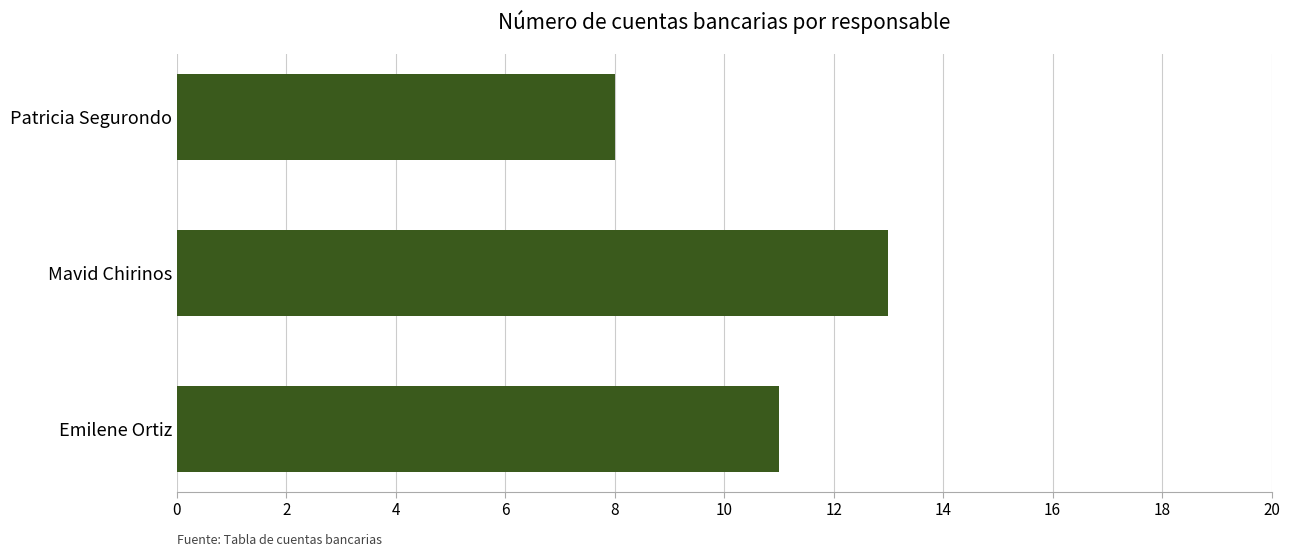

List the labels in order of value, largest first.

Mavid Chirinos, Emilene Ortiz, Patricia Segurondo